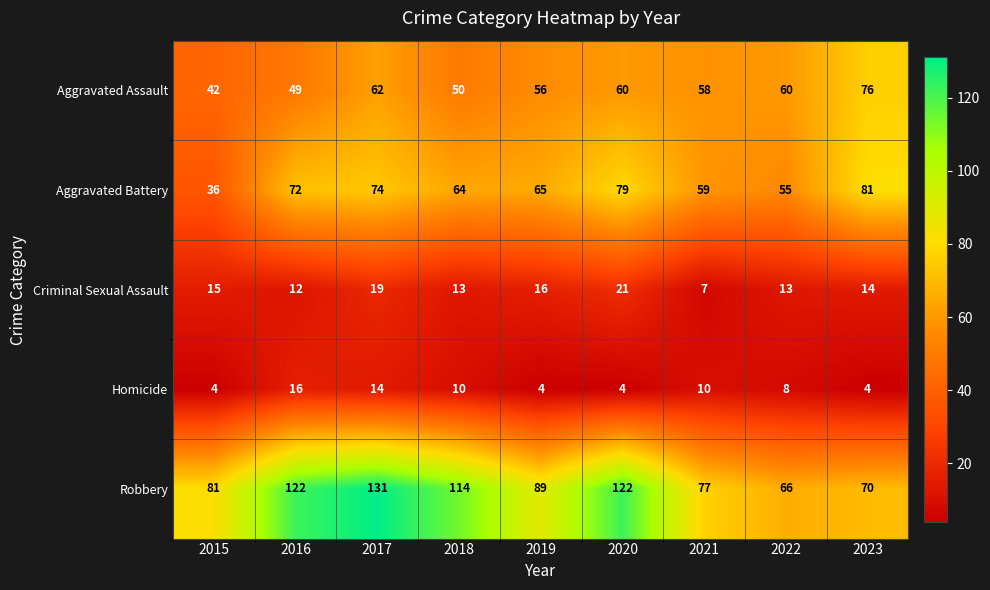

How many distinct data groups are displayed?

5